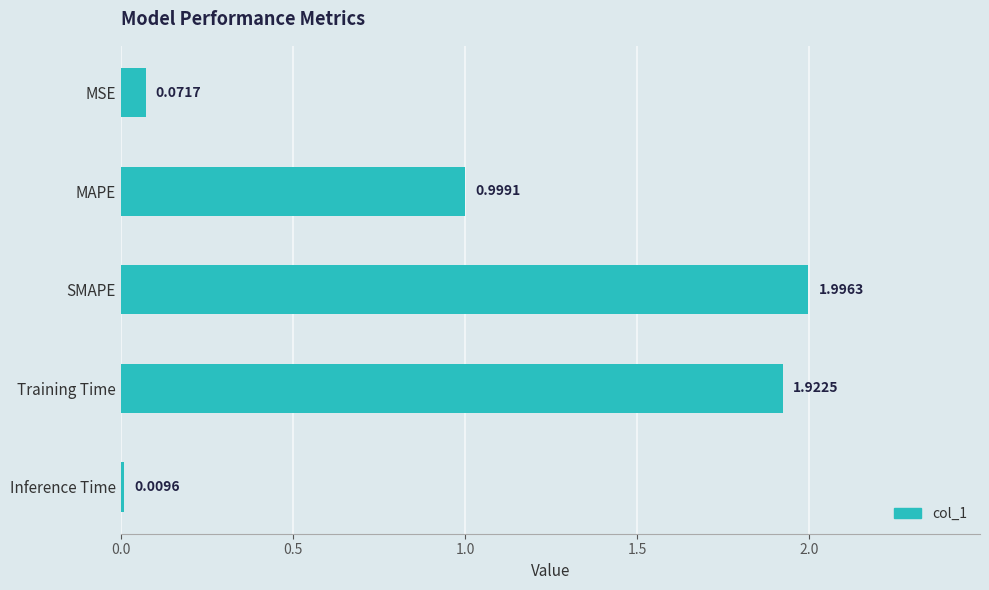

How many bars are there in total?

5